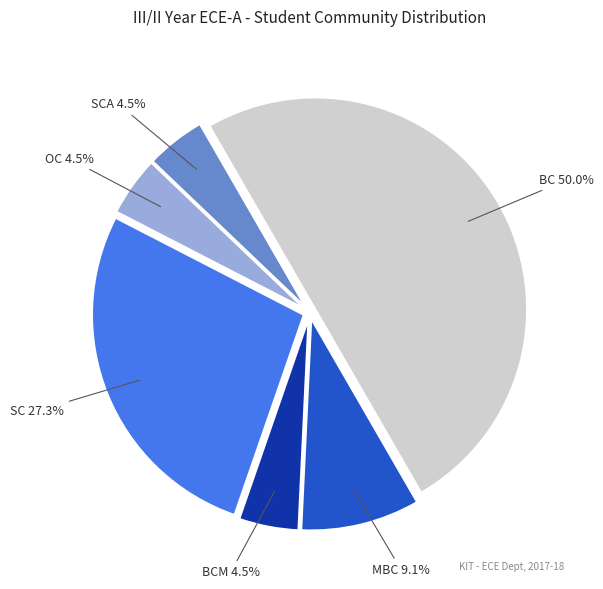

Which slice is the largest?

BC